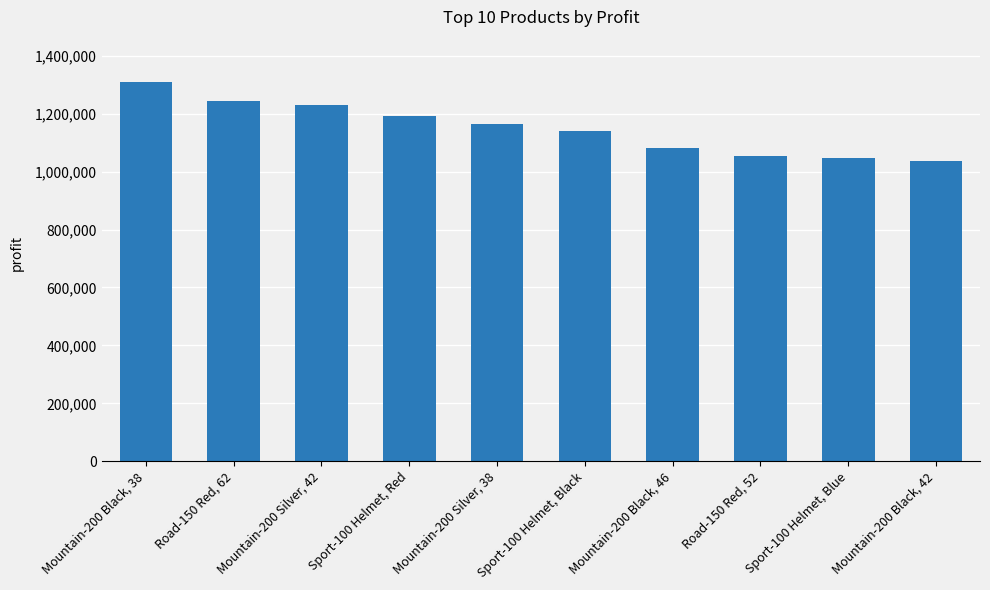

How many series are shown in this chart?

1